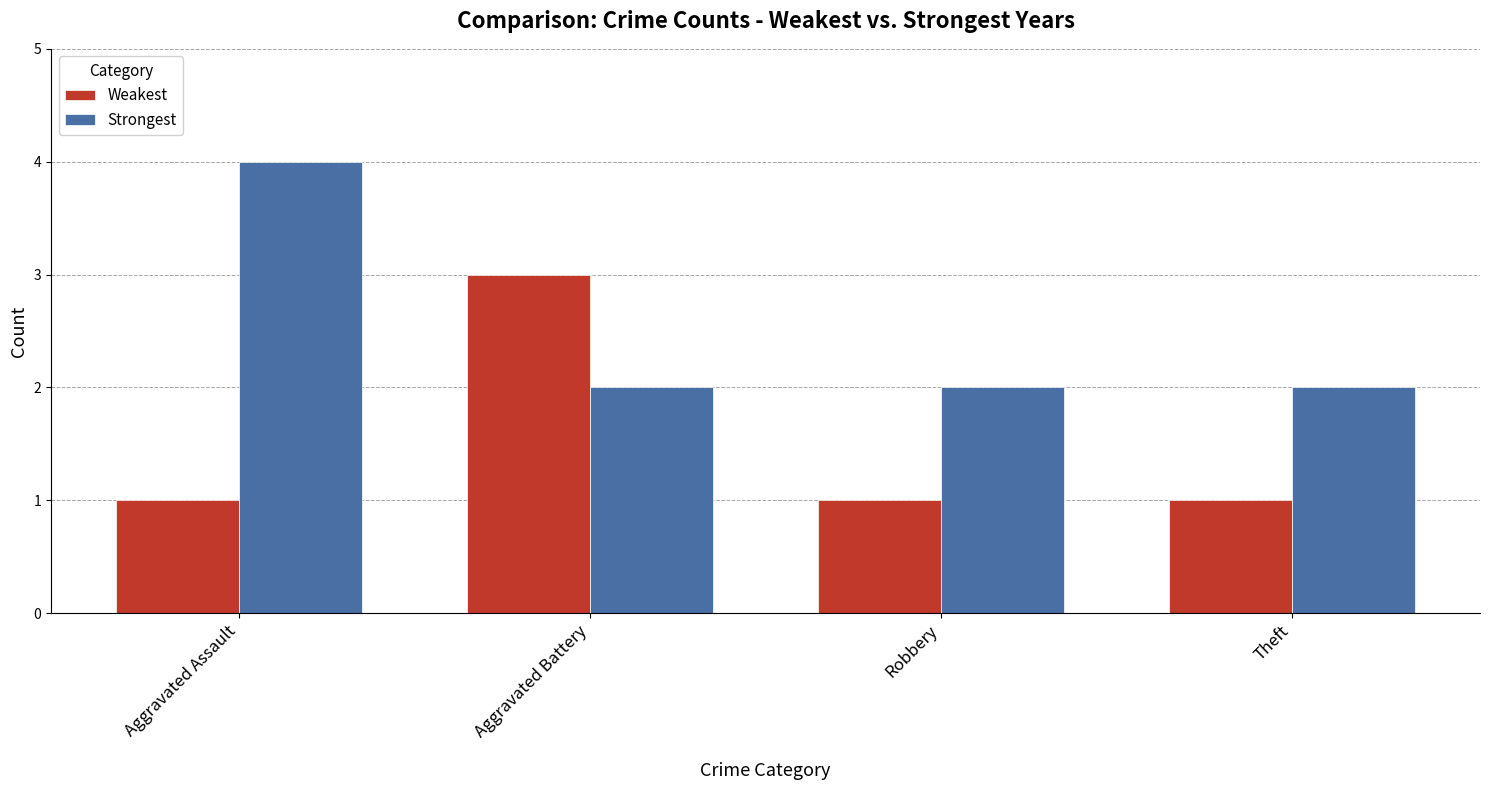

List the series in order of their overall mean, highest first.

Strongest, Weakest